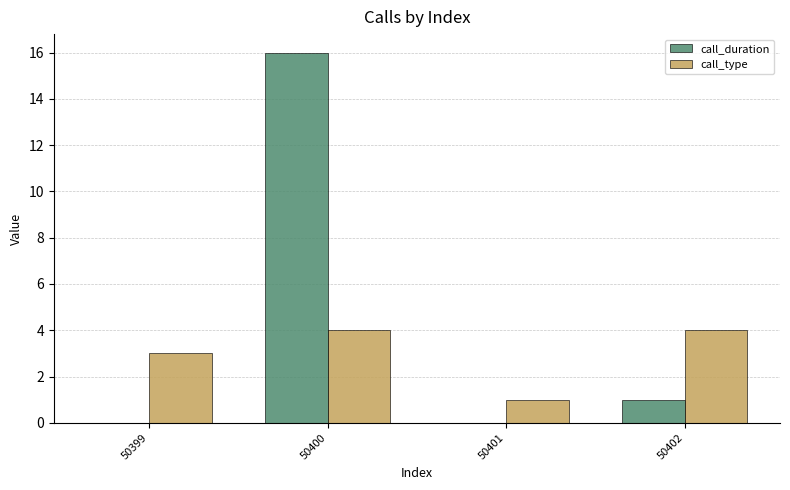

At which category is the sum across all series the highest?

50400